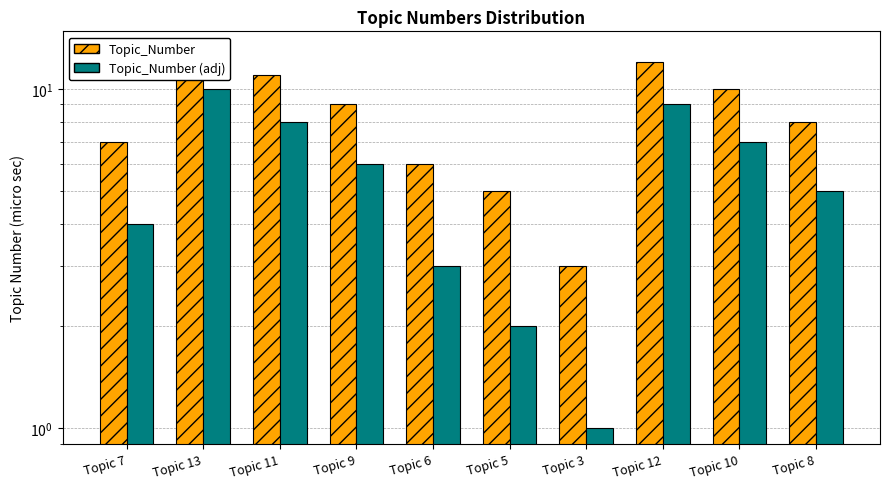

What is the maximum value for Topic_Number (adj)?

10